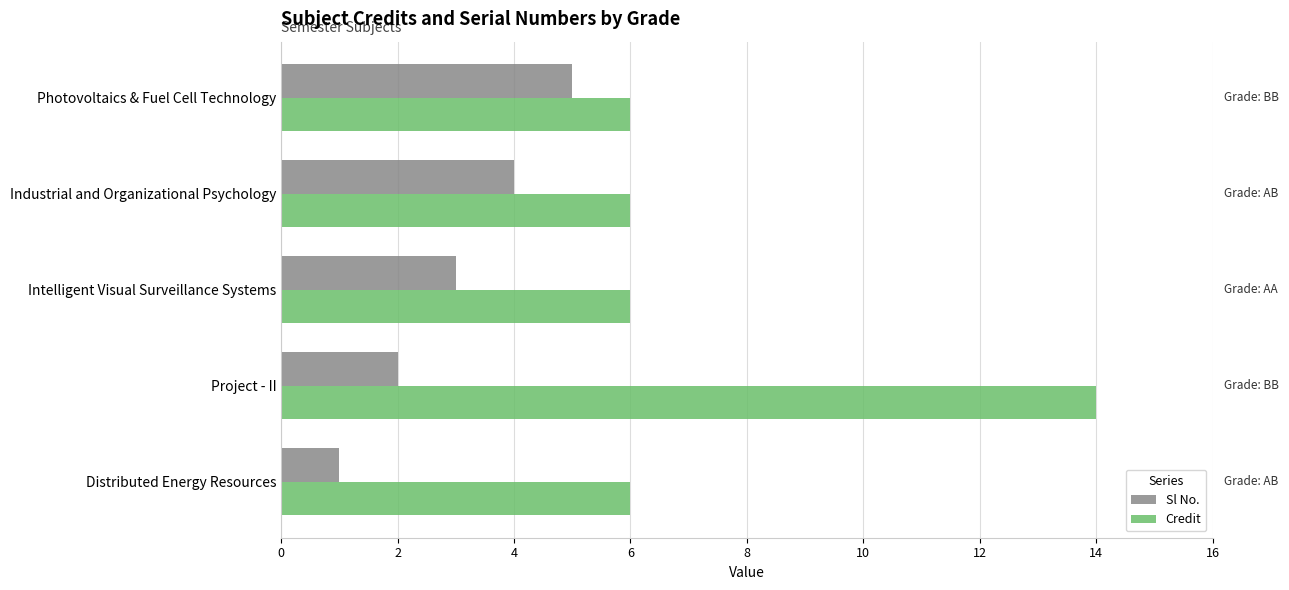

What is the difference between the maximum and minimum values in the Sl No. series?

4